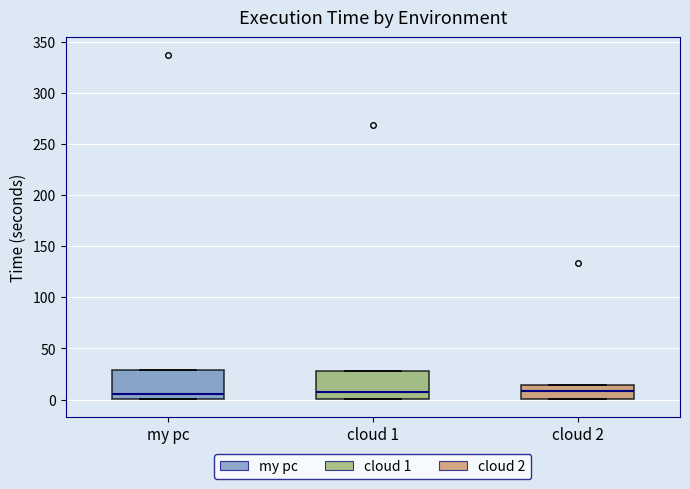

Reading left to right, read every box against the y-axis: the position of its median line, the range the box covers, and the ends of its whiskers. The values are not printed on the chart, so give them approximately, as read against the axis.

my pc: median 5, box 0 to 30, whiskers 0 to 30
cloud 1: median 10, box 0 to 30, whiskers 0 to 30
cloud 2: median 10, box 0 to 15, whiskers 0 to 15